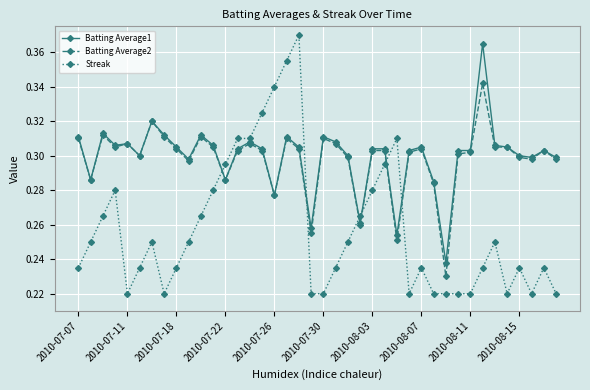

List the series in order of their peak value, highest first.

Streak, Batting Average1, Batting Average2